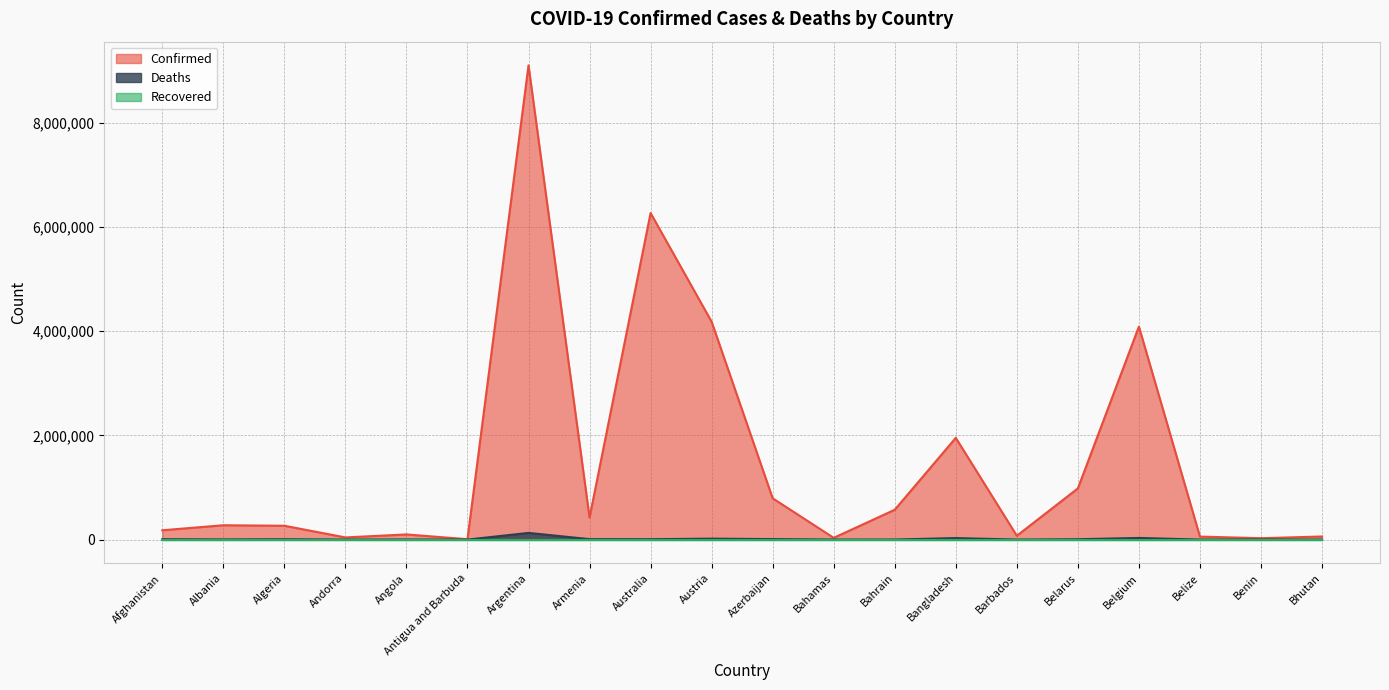

What is the difference between the maximum and minimum values in the Confirmed series?

9093656